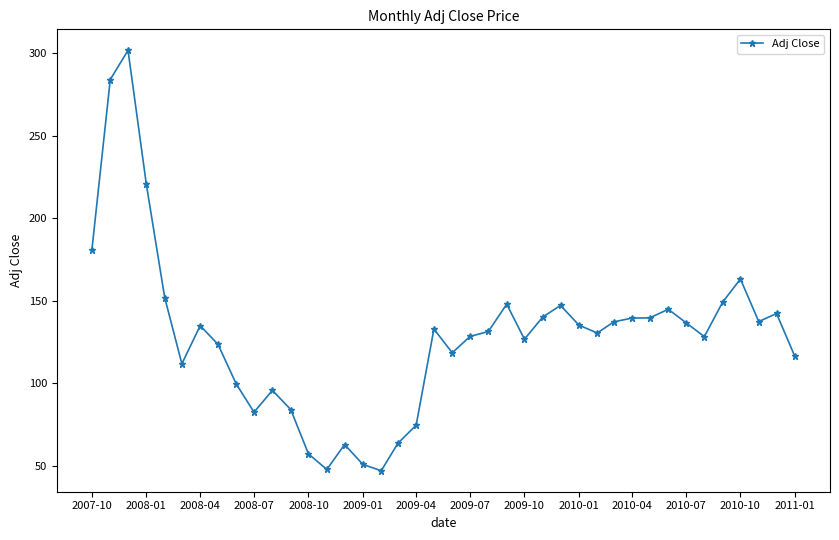

What is the maximum value shown in the chart?

301.9